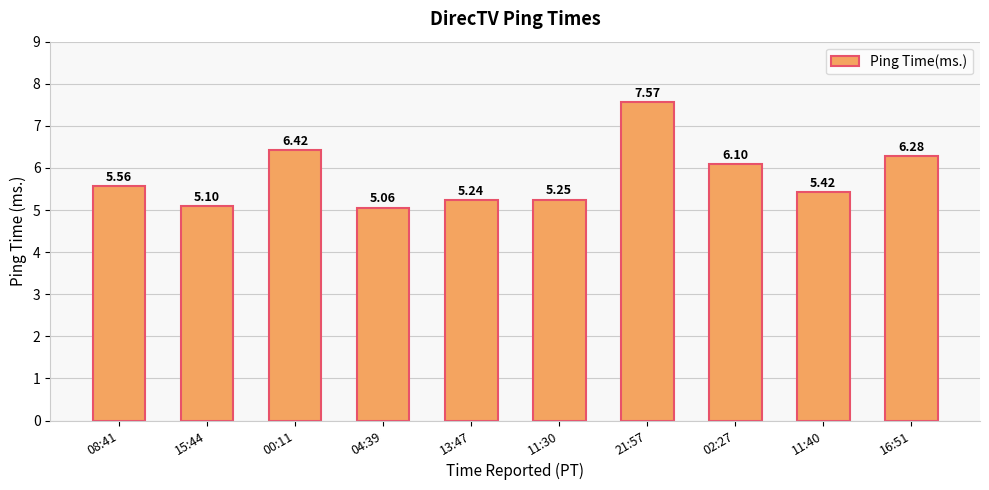

What position from the right is 21:57?

4